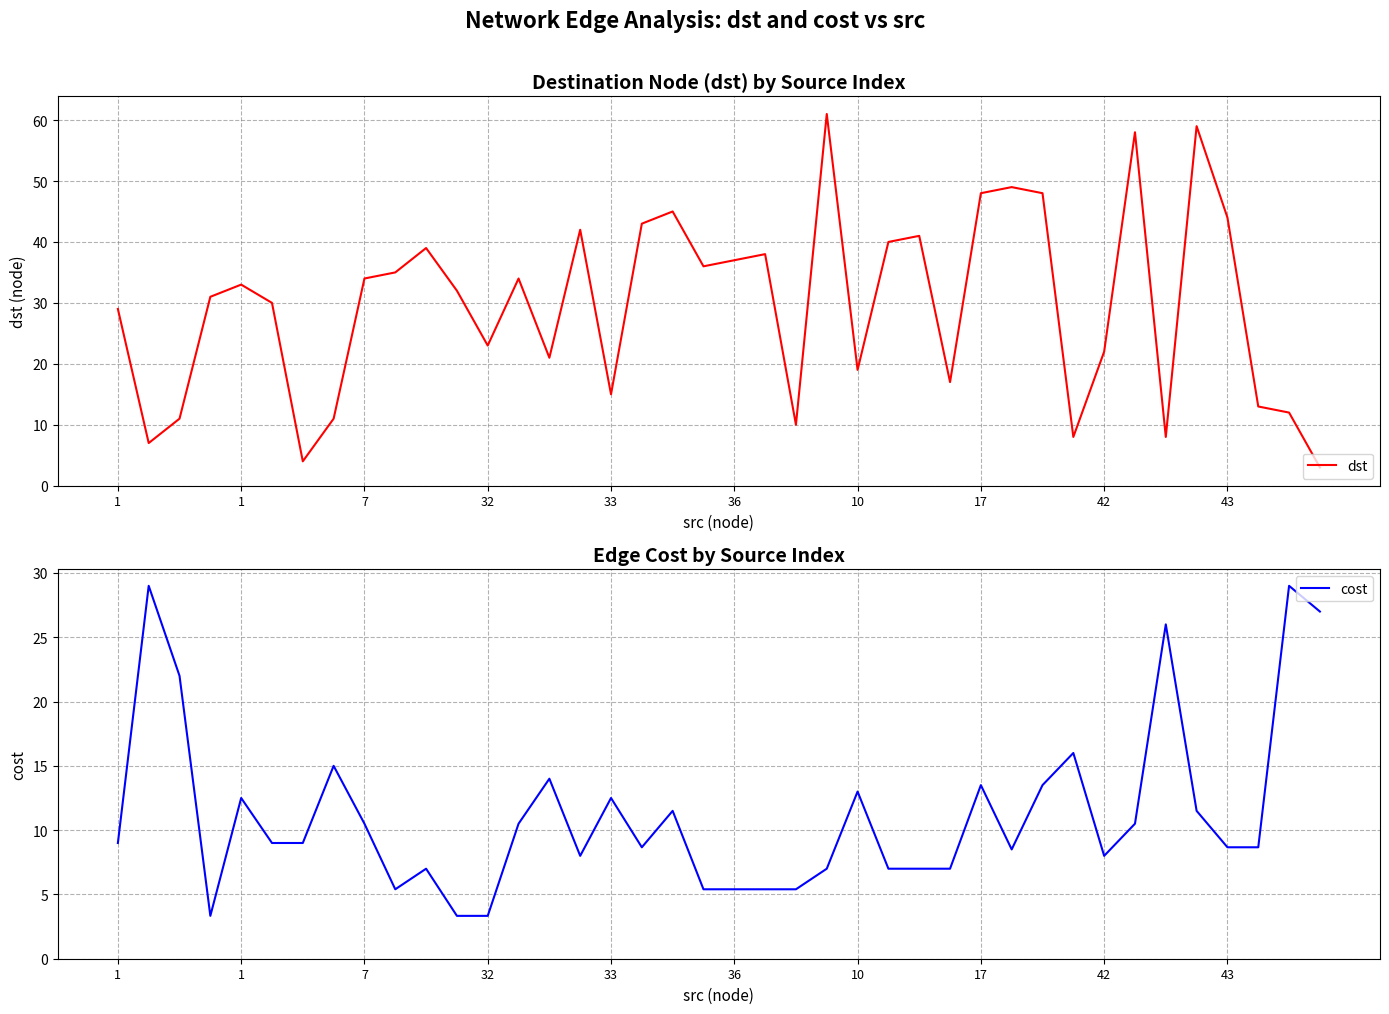

Does the chart have visible grid lines?

Yes